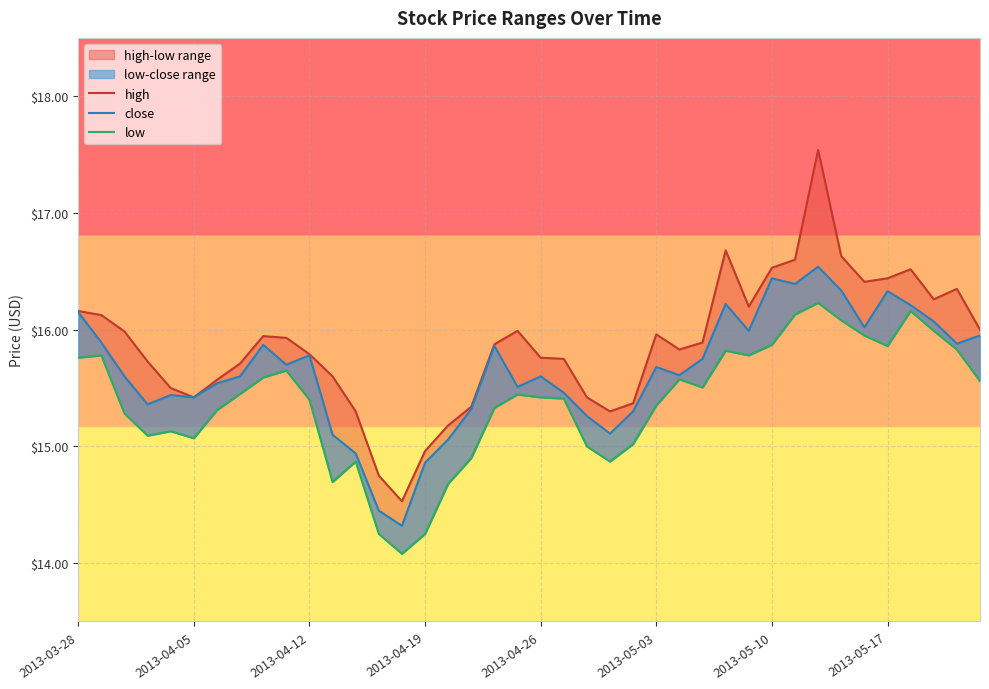

True or false: high and close cross at least once.

False